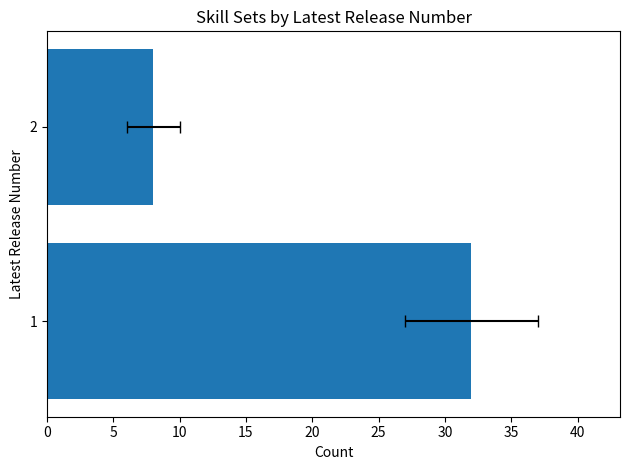

Is it true that the value at 2 is 12?

False